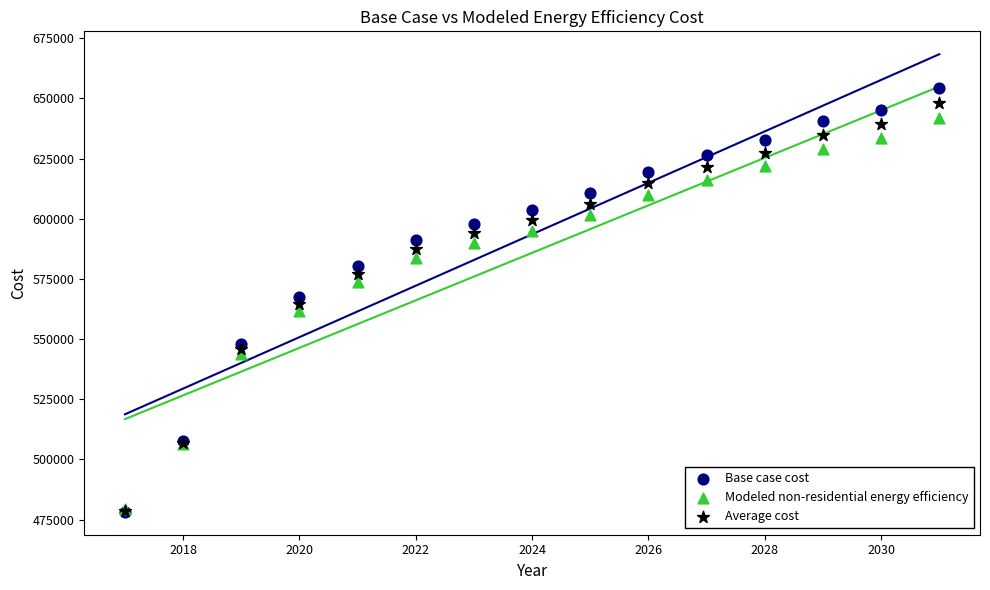

Which series contains the highest Y value?

Base case cost